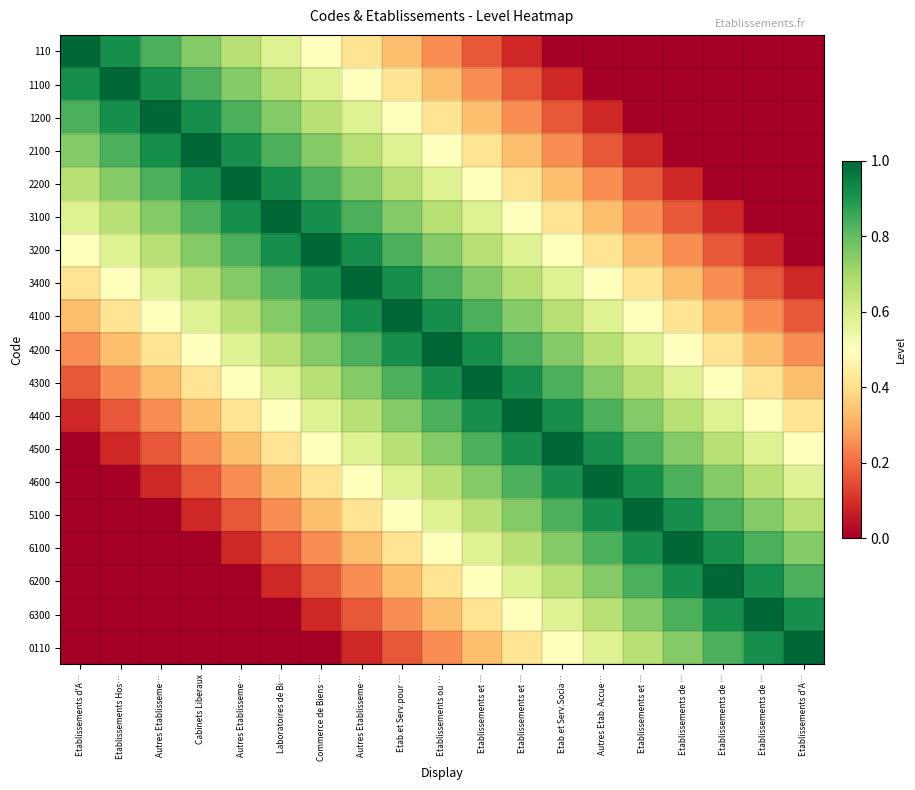

What is the difference between the highest and lowest values at Etablissements et …?

0.8